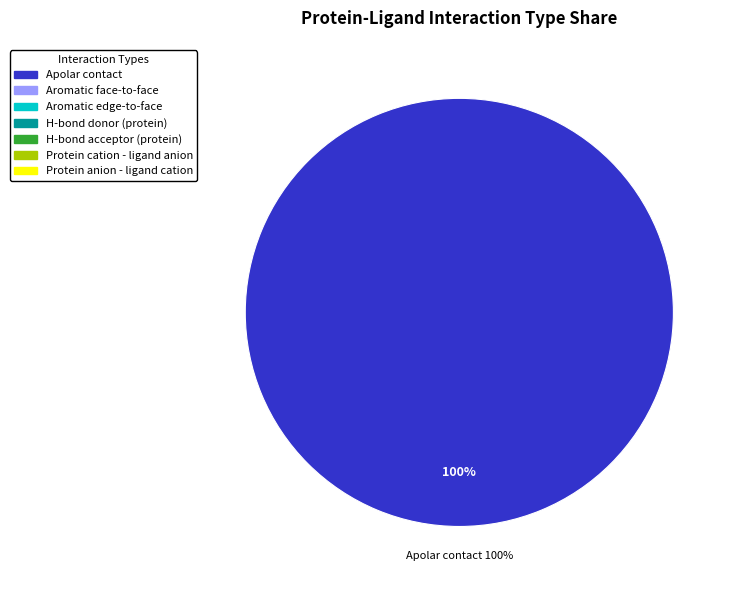

Count the number of slices in the pie.

7